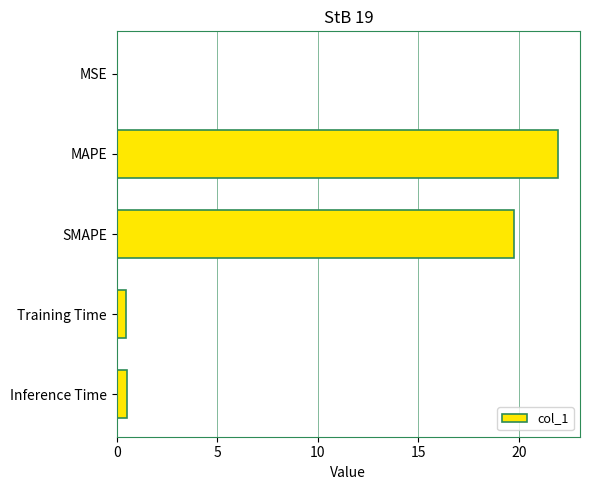

Are the bars horizontal?

Yes